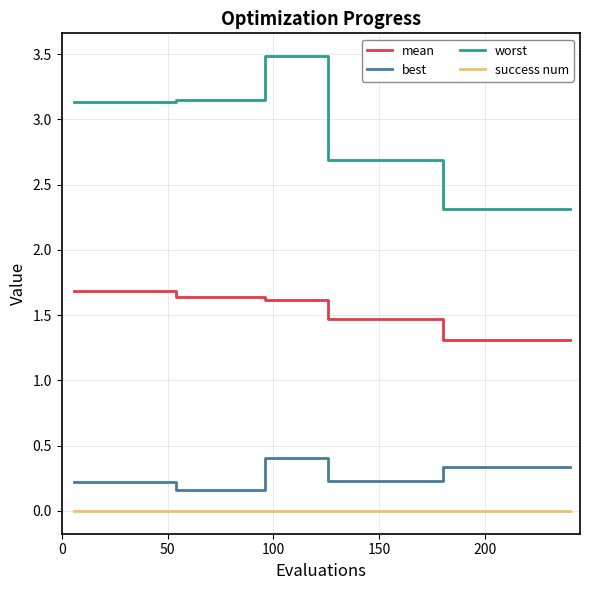

What is the greatest value displayed?

3.5